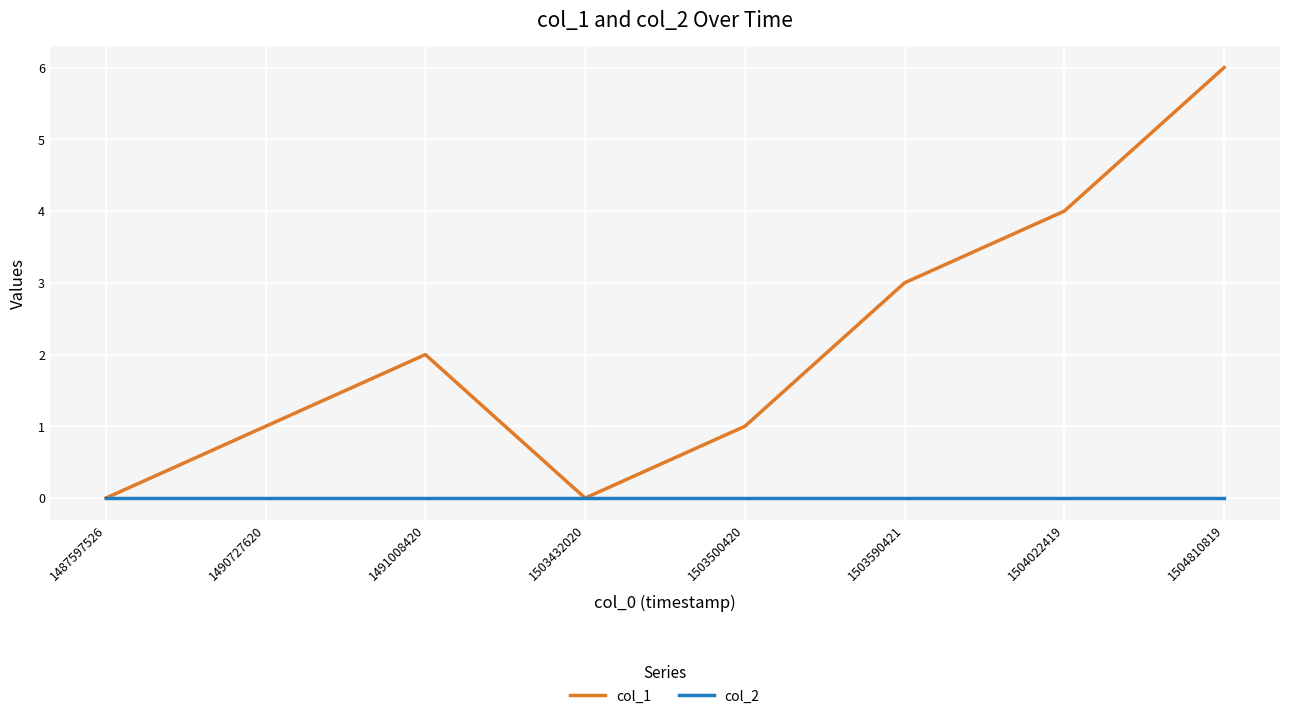

What is the maximum value shown in the chart?

6